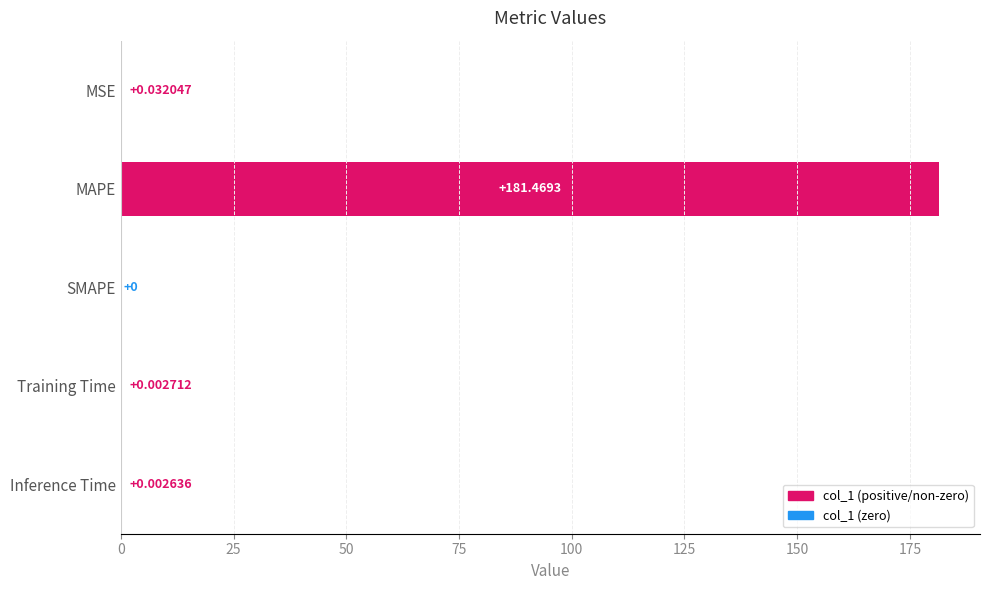

What is the sum of the values at Inference Time and MAPE?

181.5